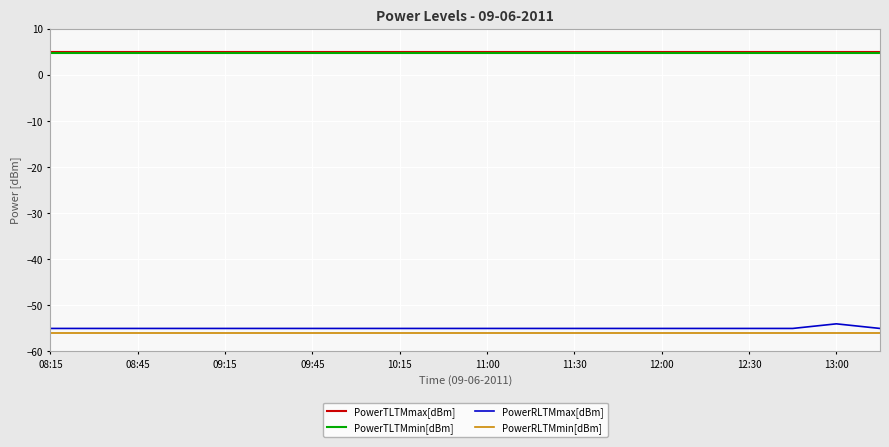

True or false: PowerRLTMmin[dBm] and PowerTLTMmax[dBm] intersect in this chart.

False